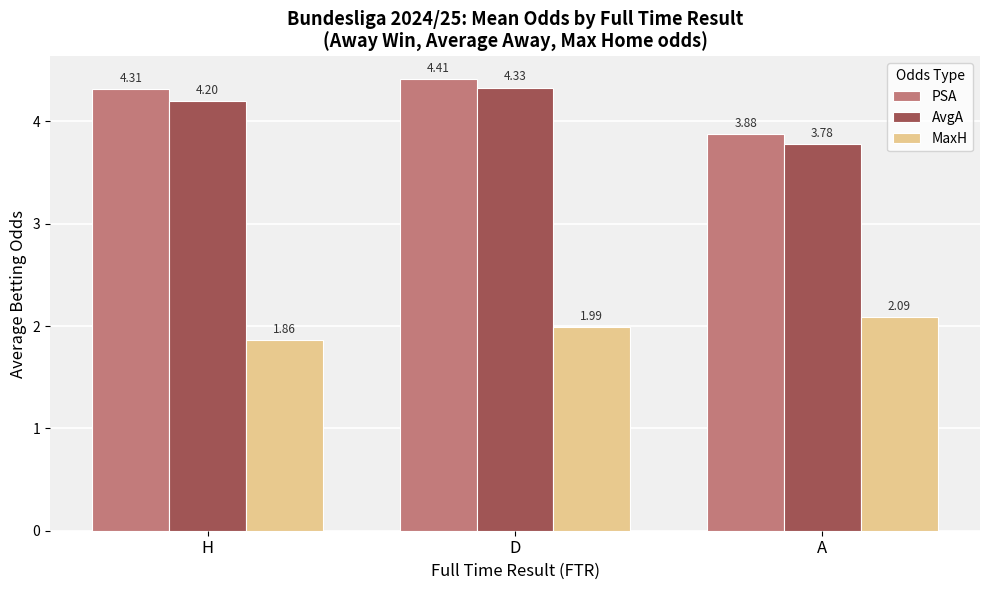

What is the total value across all series at D?

10.7